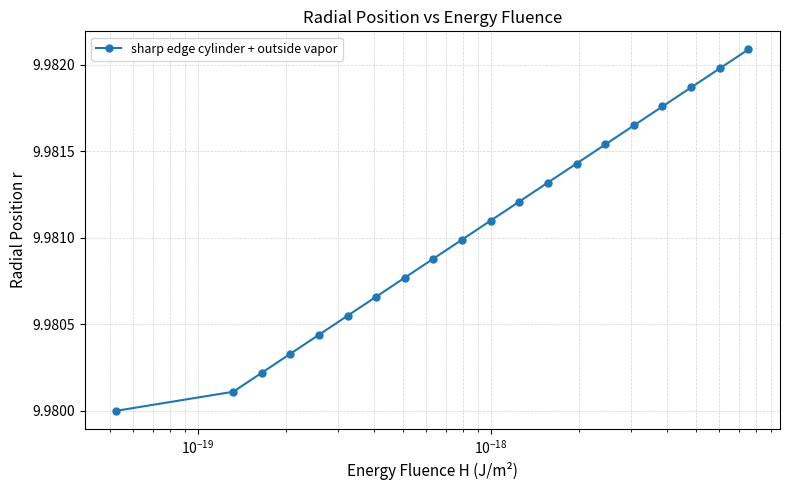

What is the sum of all values?

199.6